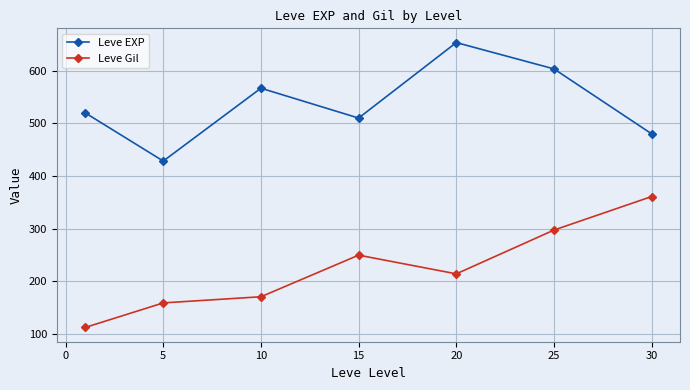

Which series has the largest total across all categories?

Leve EXP